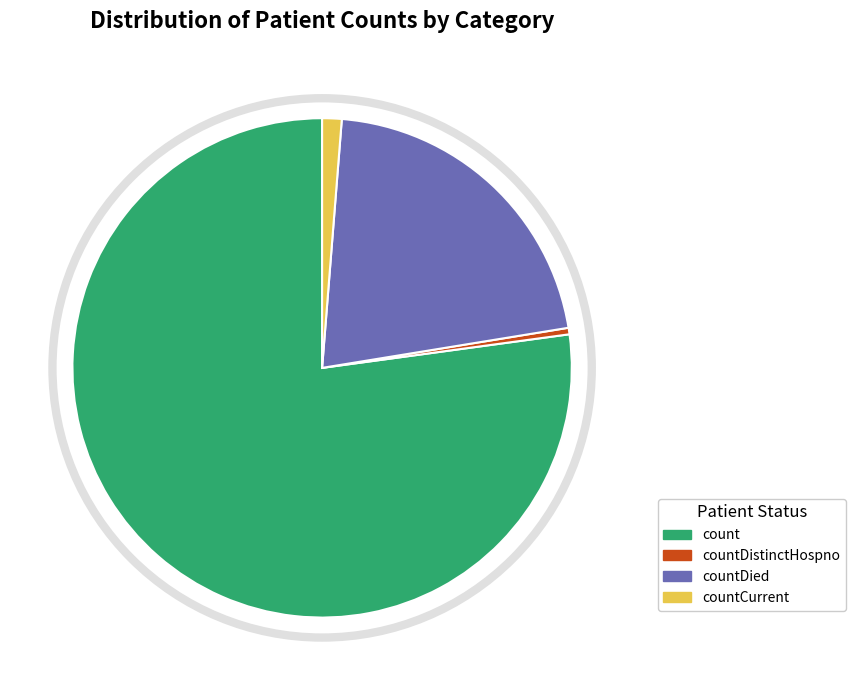

Between countCurrent and countDistinctHospno, which is larger?

countCurrent